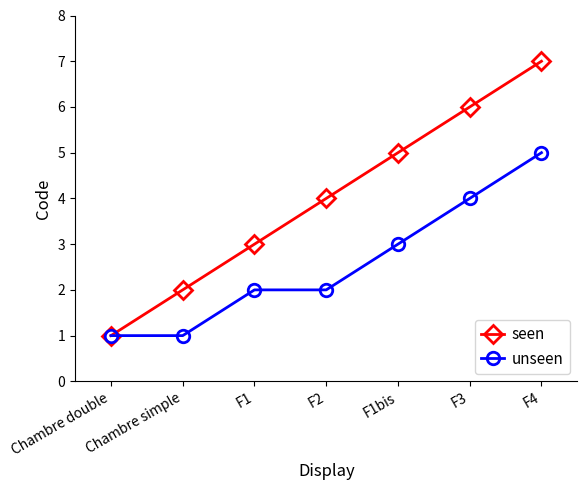

List the labels in order of seen value, largest first.

F4, F3, F1bis, F2, F1, Chambre simple, Chambre double